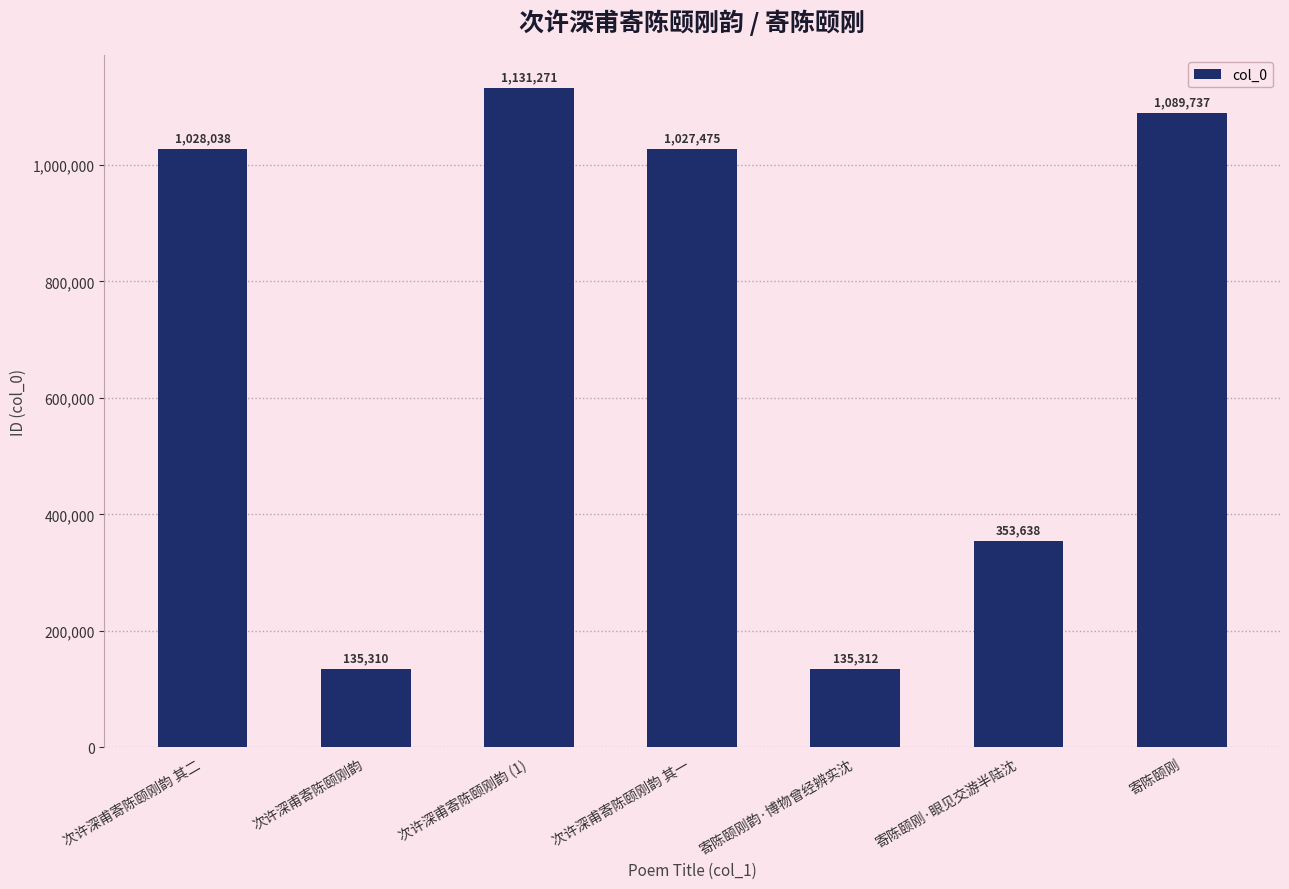

How many data points are less than 1027475?

3